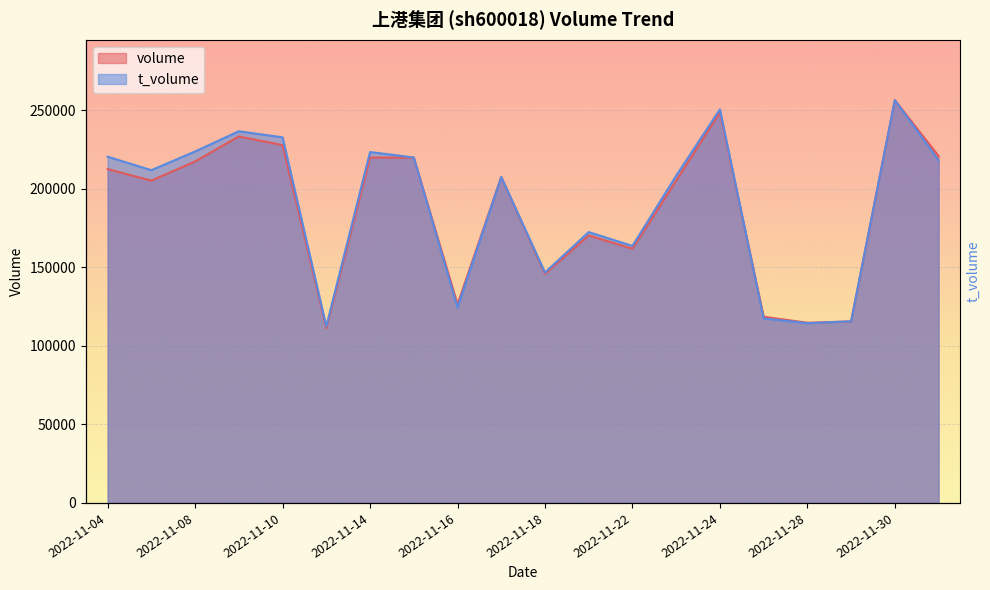

True or false: volume has more than 1 points higher than both neighbors.

True